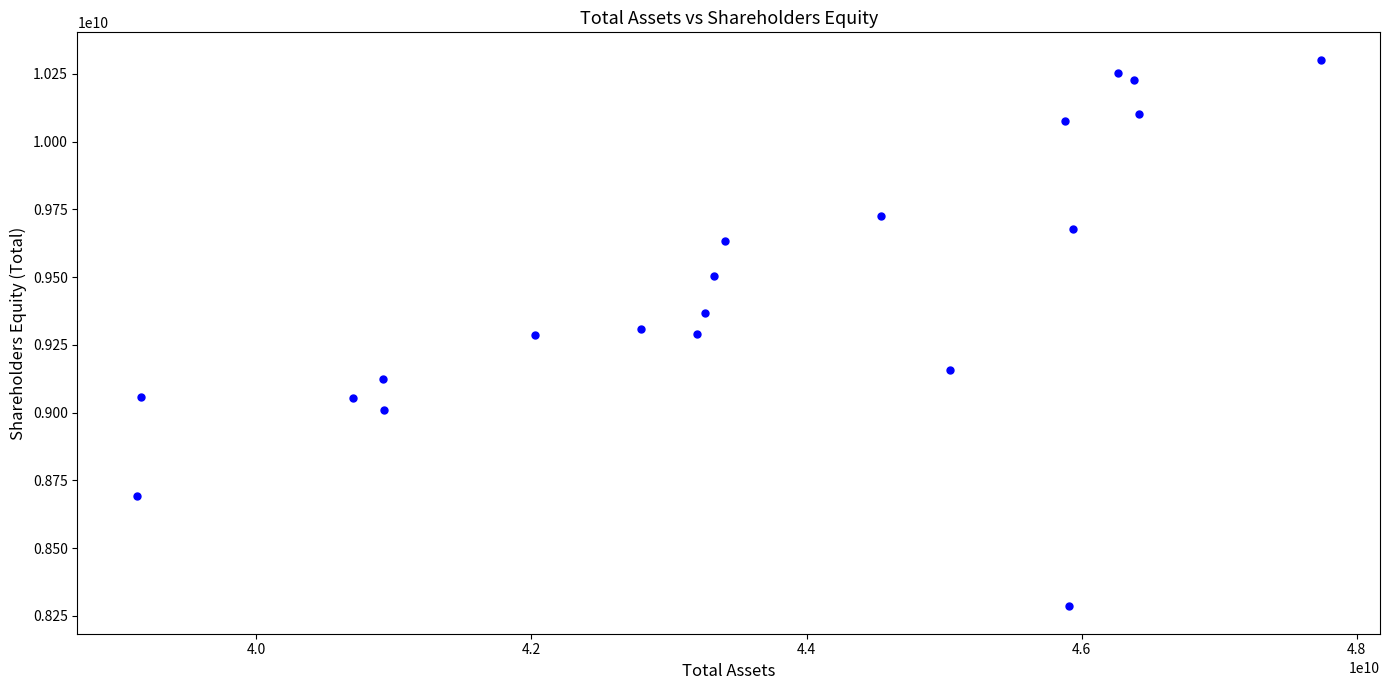

What is the range of Y values (max minus min)?

2017256000